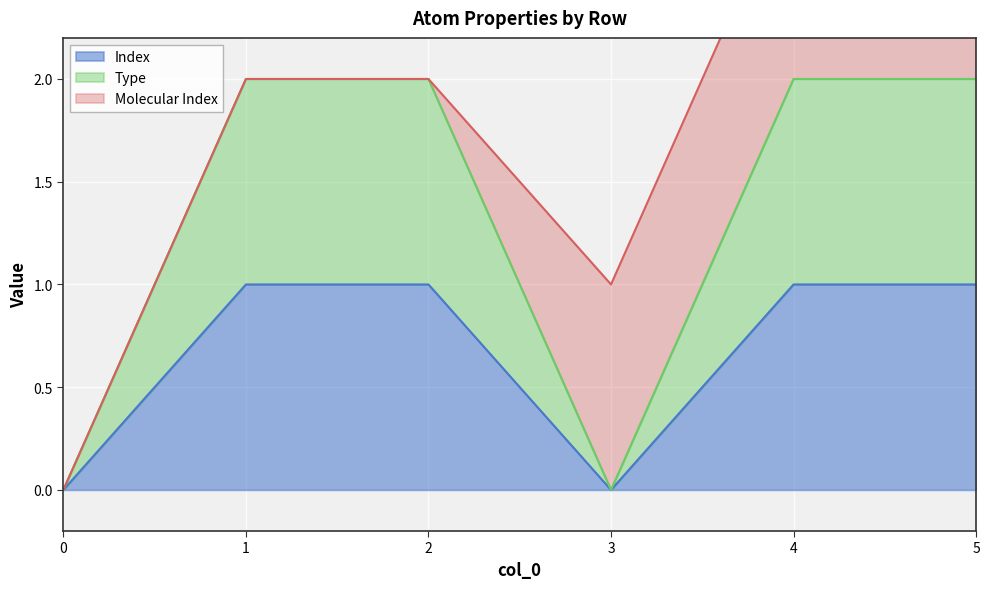

The value of Index at 3 is 0. True or false?

True